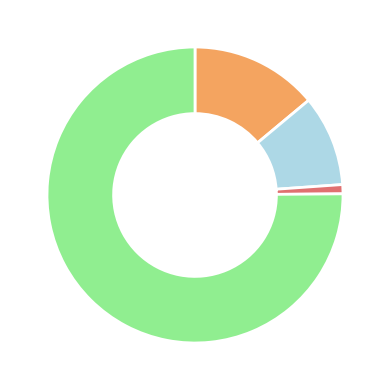

Is there any slice that represents more than half of the pie?

Yes